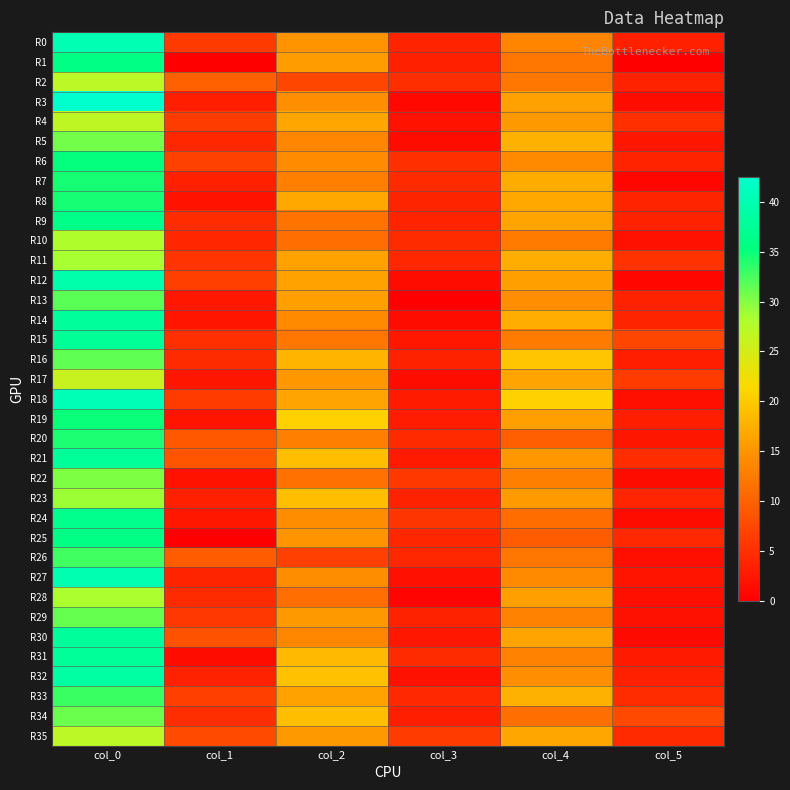

Reading right to left, what are all the values shown in this chart?

R0: col_5=3.4	col_4=13.5	col_3=3.7	col_2=15.0	col_1=6.0	col_0=40.2
R1: col_5=0.0	col_4=12.0	col_3=3.3	col_2=15.8	col_1=0.0	col_0=36.0
R2: col_5=3.5	col_4=12.0	col_3=4.8	col_2=7.2	col_1=9.9	col_0=27.0
R3: col_5=1.3	col_4=16.2	col_3=0.9	col_2=14.5	col_1=3.2	col_0=42.5
R4: col_5=5.0	col_4=15.5	col_3=1.9	col_2=16.8	col_1=6.3	col_0=26.8
R5: col_5=2.4	col_4=17.8	col_3=1.2	col_2=13.7	col_1=4.1	col_0=30.7
R6: col_5=3.7	col_4=14.0	col_3=4.9	col_2=14.2	col_1=6.8	col_0=35.2
R7: col_5=0.8	col_4=17.2	col_3=4.5	col_2=13.0	col_1=3.4	col_0=34.5
R8: col_5=3.7	col_4=17.0	col_3=3.7	col_2=17.0	col_1=2.1	col_0=34.5
R9: col_5=3.6	col_4=16.5	col_3=3.7	col_2=11.8	col_1=4.6	col_0=36.2
R10: col_5=1.8	col_4=12.5	col_3=4.5	col_2=11.2	col_1=3.9	col_0=28.0
R11: col_5=5.2	col_4=17.3	col_3=4.1	col_2=16.3	col_1=5.4	col_0=28.5
R12: col_5=0.8	col_4=16.0	col_3=1.2	col_2=16.3	col_1=6.5	col_0=39.5
R13: col_5=3.5	col_4=14.5	col_3=0.0	col_2=16.0	col_1=2.5	col_0=31.8
R14: col_5=3.8	col_4=17.3	col_3=1.4	col_2=14.0	col_1=2.2	col_0=38.0
R15: col_5=7.3	col_4=12.5	col_3=2.5	col_2=12.0	col_1=4.9	col_0=37.7
R16: col_5=3.3	col_4=19.8	col_3=3.5	col_2=18.0	col_1=4.6	col_0=31.5
R17: col_5=6.2	col_4=16.5	col_3=1.3	col_2=15.2	col_1=2.4	col_0=26.0
R18: col_5=1.6	col_4=20.8	col_3=2.9	col_2=16.5	col_1=6.2	col_0=40.5
R19: col_5=3.2	col_4=16.0	col_3=3.0	col_2=20.8	col_1=2.1	col_0=35.0
R20: col_5=2.4	col_4=9.8	col_3=4.4	col_2=13.0	col_1=9.0	col_0=34.2
R21: col_5=4.6	col_4=15.2	col_3=2.7	col_2=19.0	col_1=8.8	col_0=37.8
R22: col_5=1.4	col_4=13.0	col_3=5.8	col_2=11.5	col_1=2.0	col_0=30.2
R23: col_5=3.9	col_4=15.7	col_3=3.6	col_2=19.0	col_1=3.4	col_0=29.0
R24: col_5=1.4	col_4=11.0	col_3=5.6	col_2=14.3	col_1=2.5	col_0=36.8
R25: col_5=4.2	col_4=9.3	col_3=3.9	col_2=15.0	col_1=0.0	col_0=36.0
R26: col_5=1.6	col_4=12.0	col_3=4.1	col_2=6.7	col_1=9.4	col_0=32.8
R27: col_5=2.1	col_4=14.0	col_3=1.7	col_2=14.3	col_1=3.7	col_0=40.0
R28: col_5=1.6	col_4=16.0	col_3=0.4	col_2=11.2	col_1=4.5	col_0=28.2
R29: col_5=1.8	col_4=13.2	col_3=3.5	col_2=15.5	col_1=5.8	col_0=31.2
R30: col_5=1.1	col_4=16.5	col_3=2.5	col_2=13.8	col_1=8.4	col_0=38.0
R31: col_5=2.8	col_4=13.2	col_3=4.6	col_2=18.5	col_1=1.3	col_0=37.8
R32: col_5=3.4	col_4=14.5	col_3=1.8	col_2=19.2	col_1=3.6	col_0=38.8
R33: col_5=4.6	col_4=17.8	col_3=4.2	col_2=16.3	col_1=6.5	col_0=33.0
R34: col_5=7.6	col_4=11.2	col_3=3.3	col_2=19.0	col_1=4.8	col_0=31.0
R35: col_5=4.4	col_4=16.8	col_3=6.2	col_2=15.5	col_1=7.7	col_0=27.0